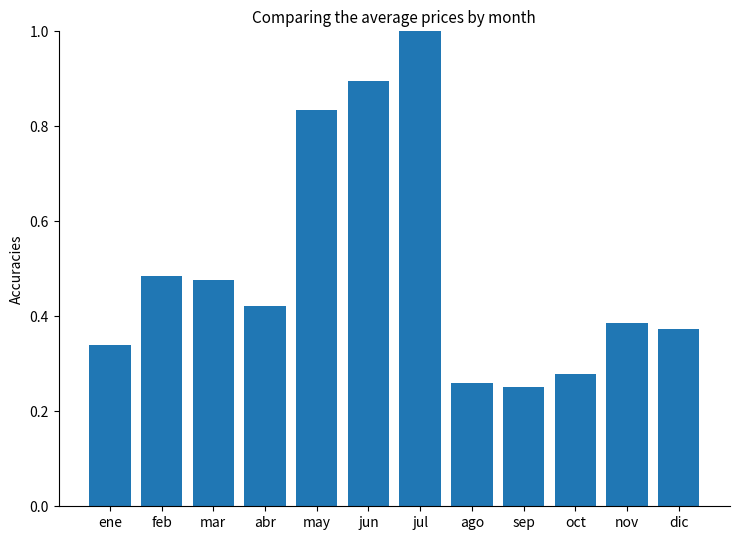

At which category does the chart reach its peak across all series?

jul